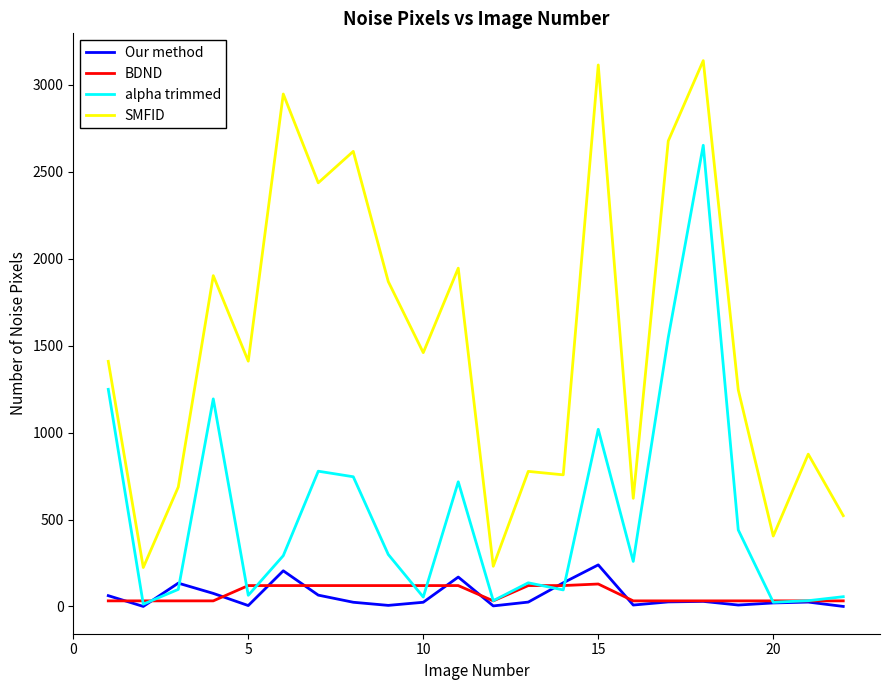

True or false: alpha trimmed and SMFID intersect in this chart.

False